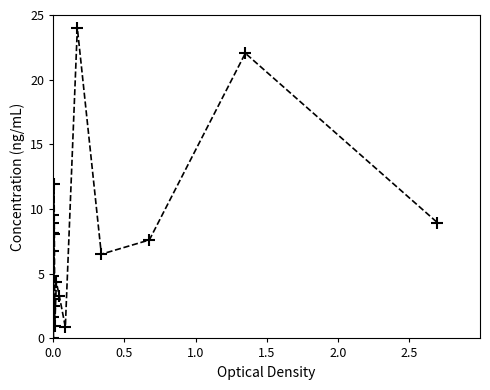

True or false: the data has more than 2 interior local peaks.

True